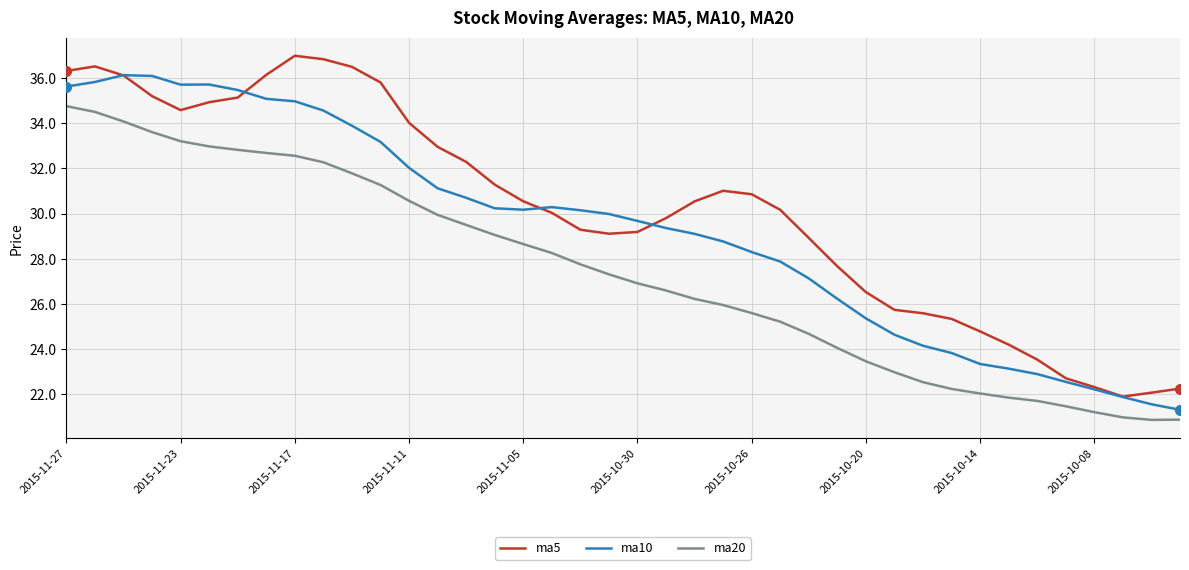

Which series has the largest total across all categories?

ma5